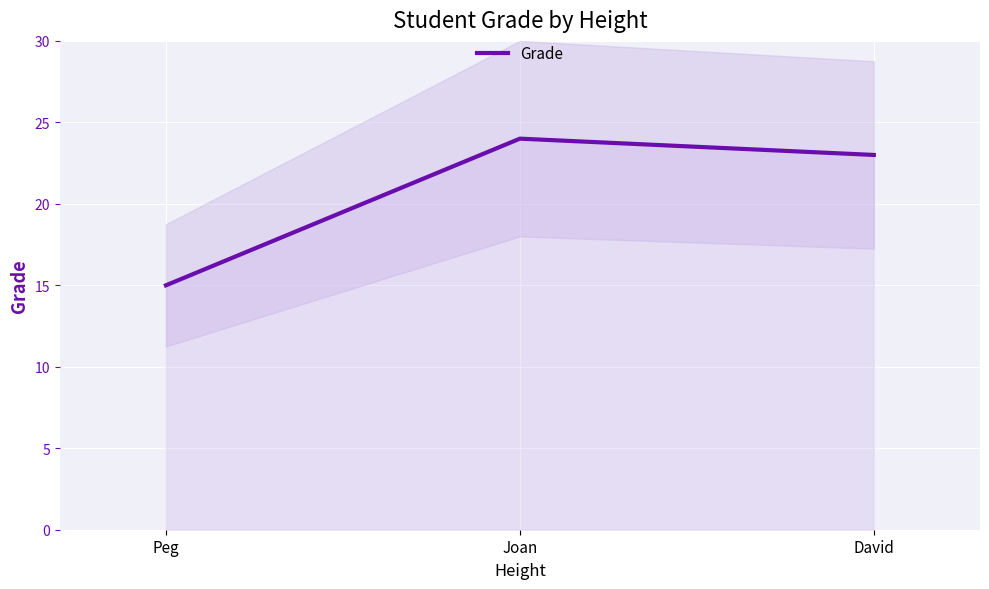

The chart shows a value of 32 at Joan. True or false?

False